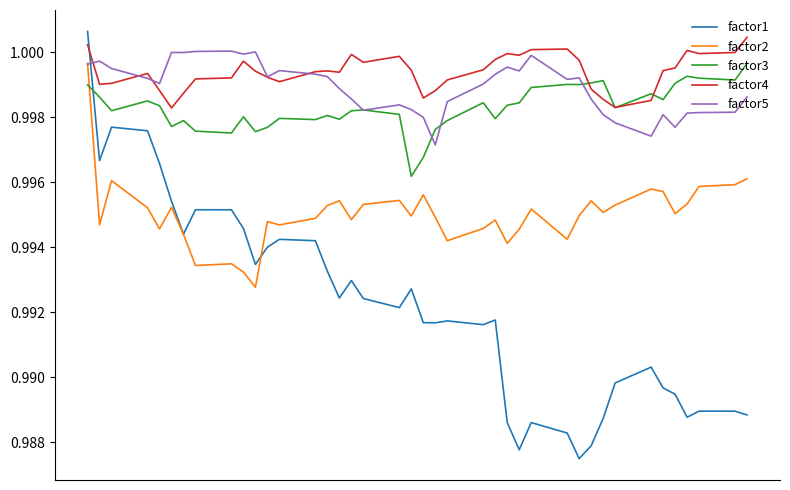

True or false: factor1 and factor5 intersect in this chart.

True